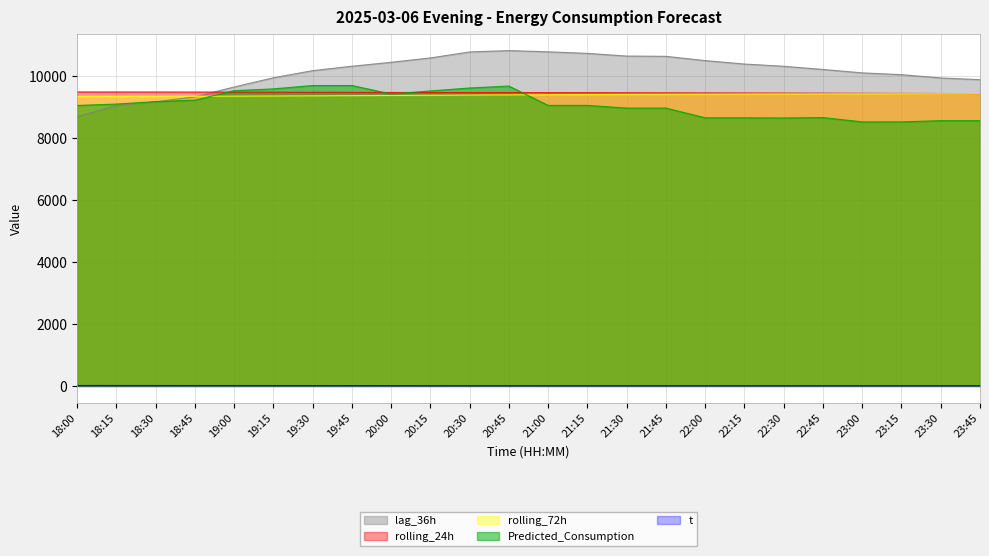

Does the chart display data point markers on the line(s)?

No